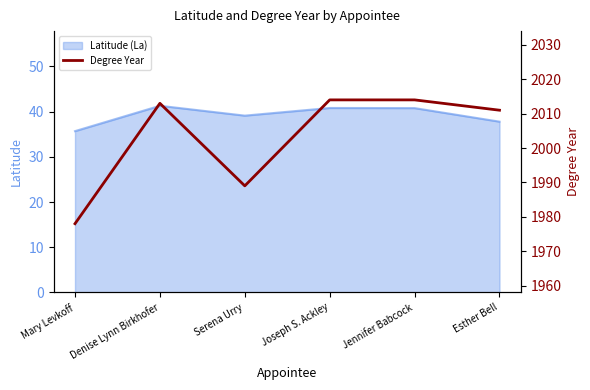

What is the greatest value displayed?

2014